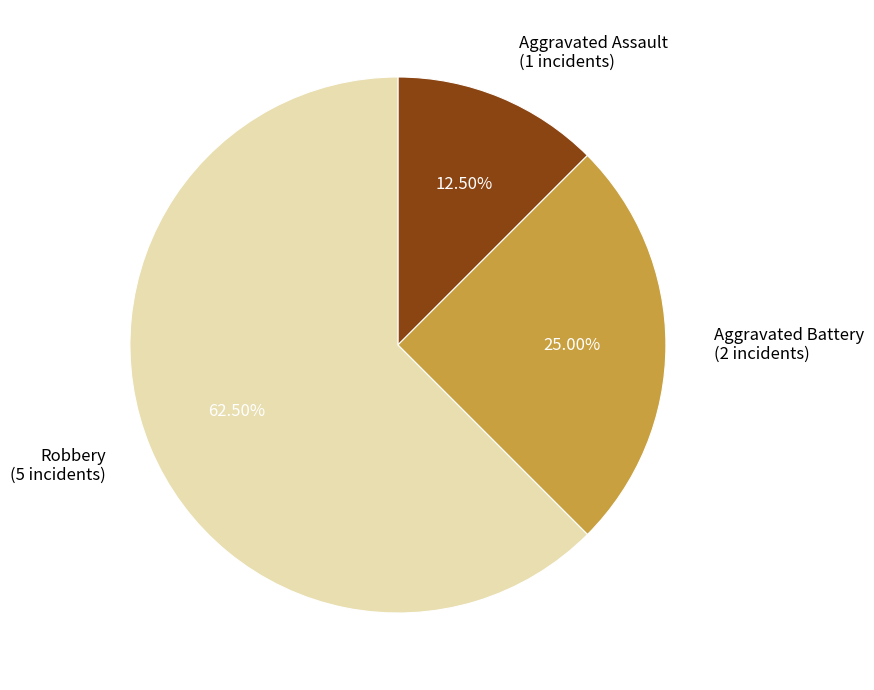

Is the sum of Aggravated Assault (1 incidents) and Robbery (5 incidents) greater than half?

Yes